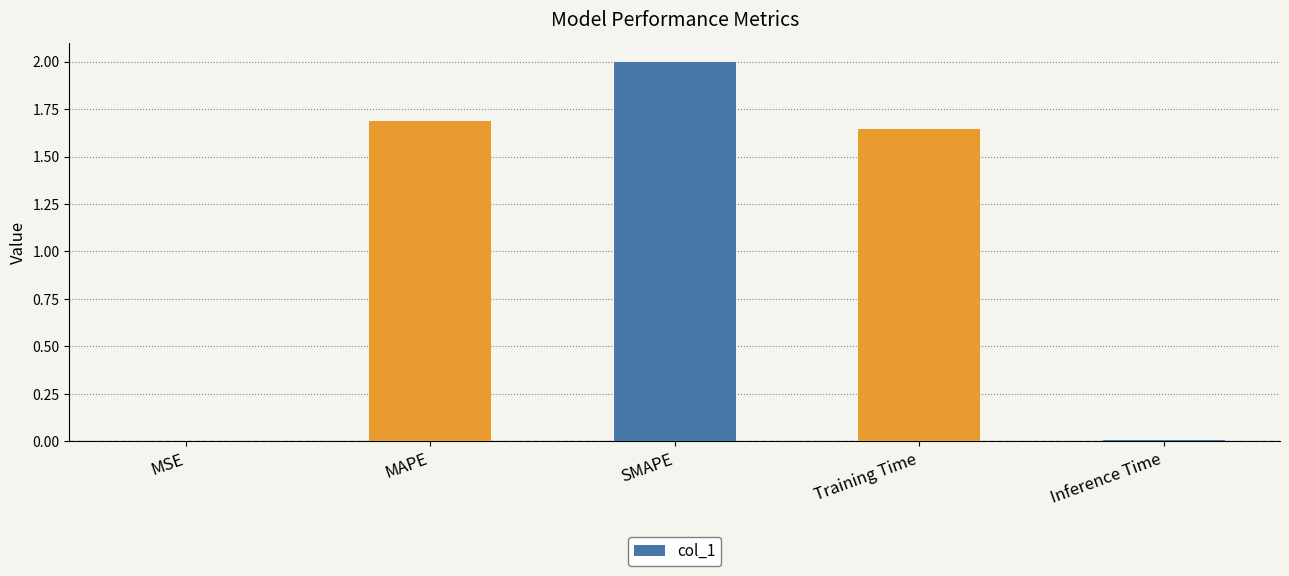

The value at MAPE is 0.4. True or false?

False